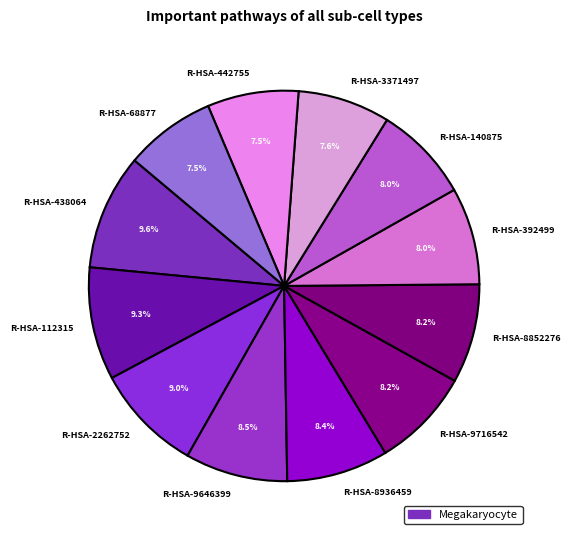

Between R-HSA-438064 and R-HSA-2262752, which is larger?

R-HSA-438064